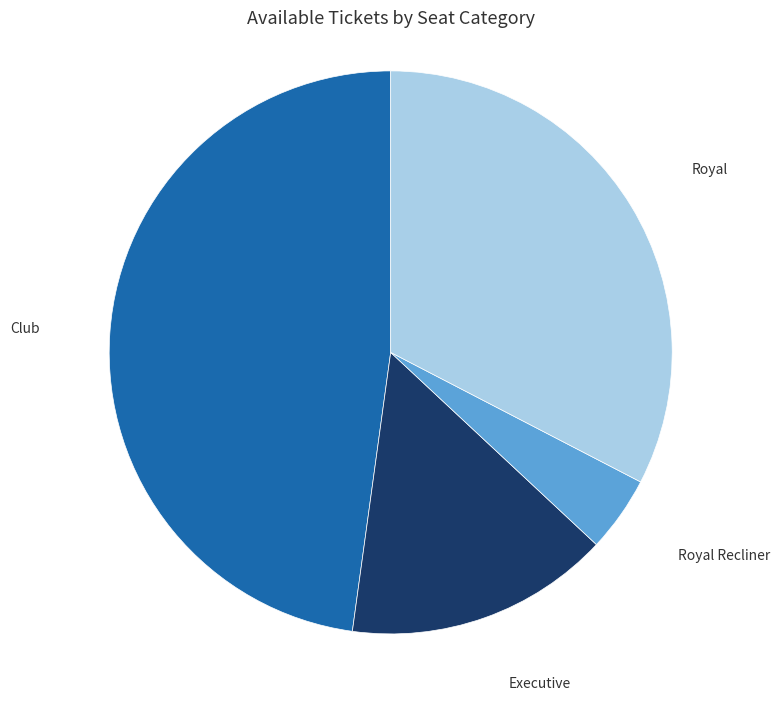

Is it true that Club is 48% of the pie?

True